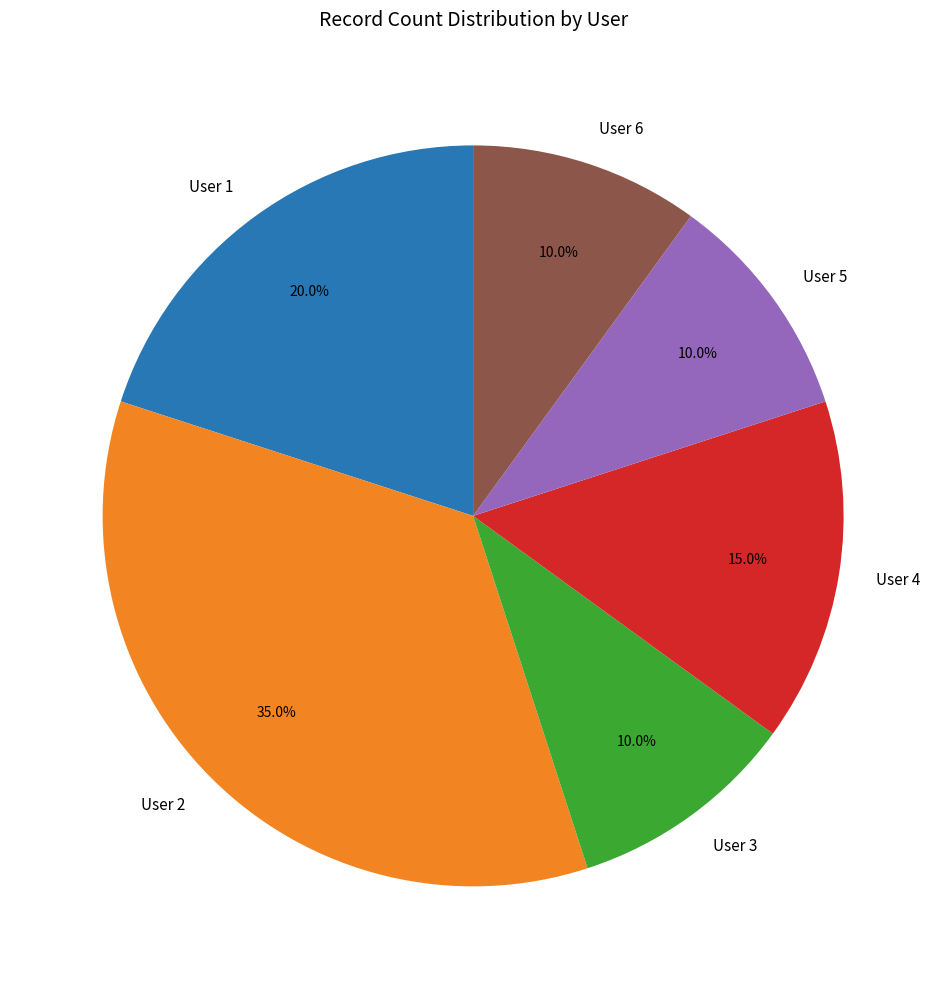

To the nearest percent, what is the difference between the largest and smallest slice percentages?

25%